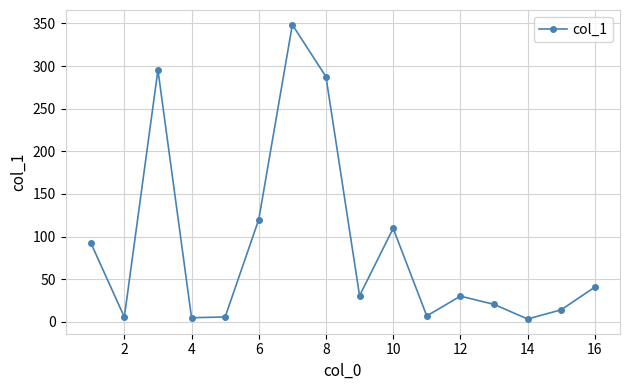

What is the sum of all values?

1416.2